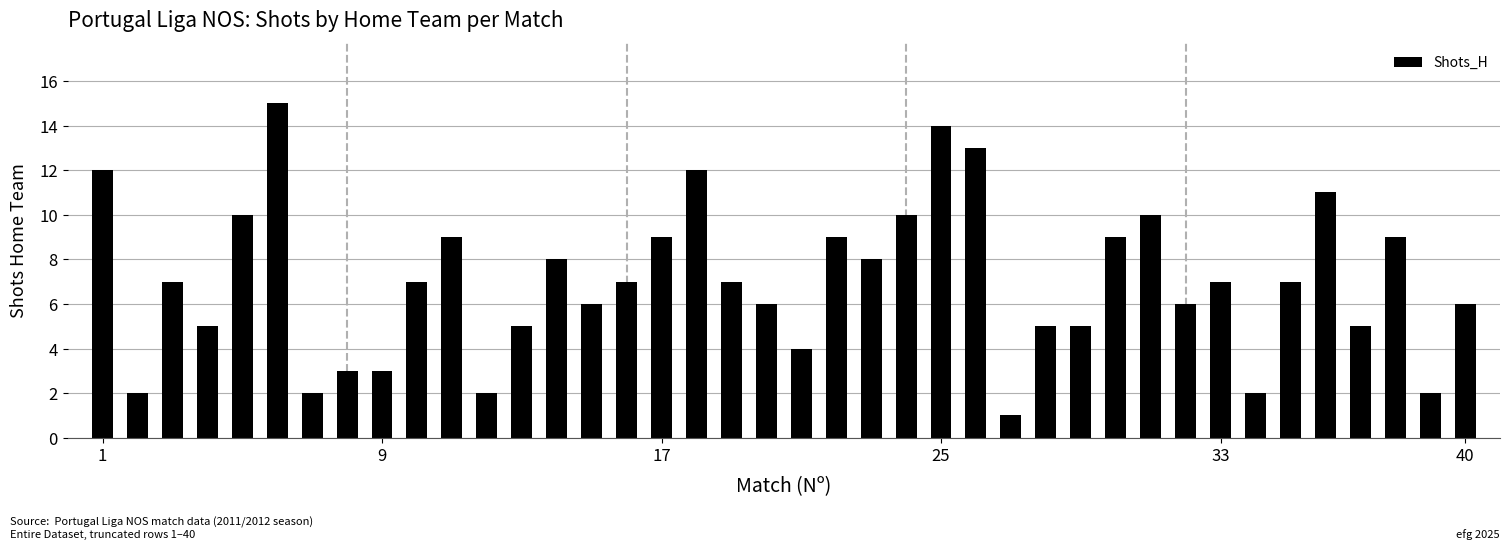

What is the maximum value shown in the chart?

15